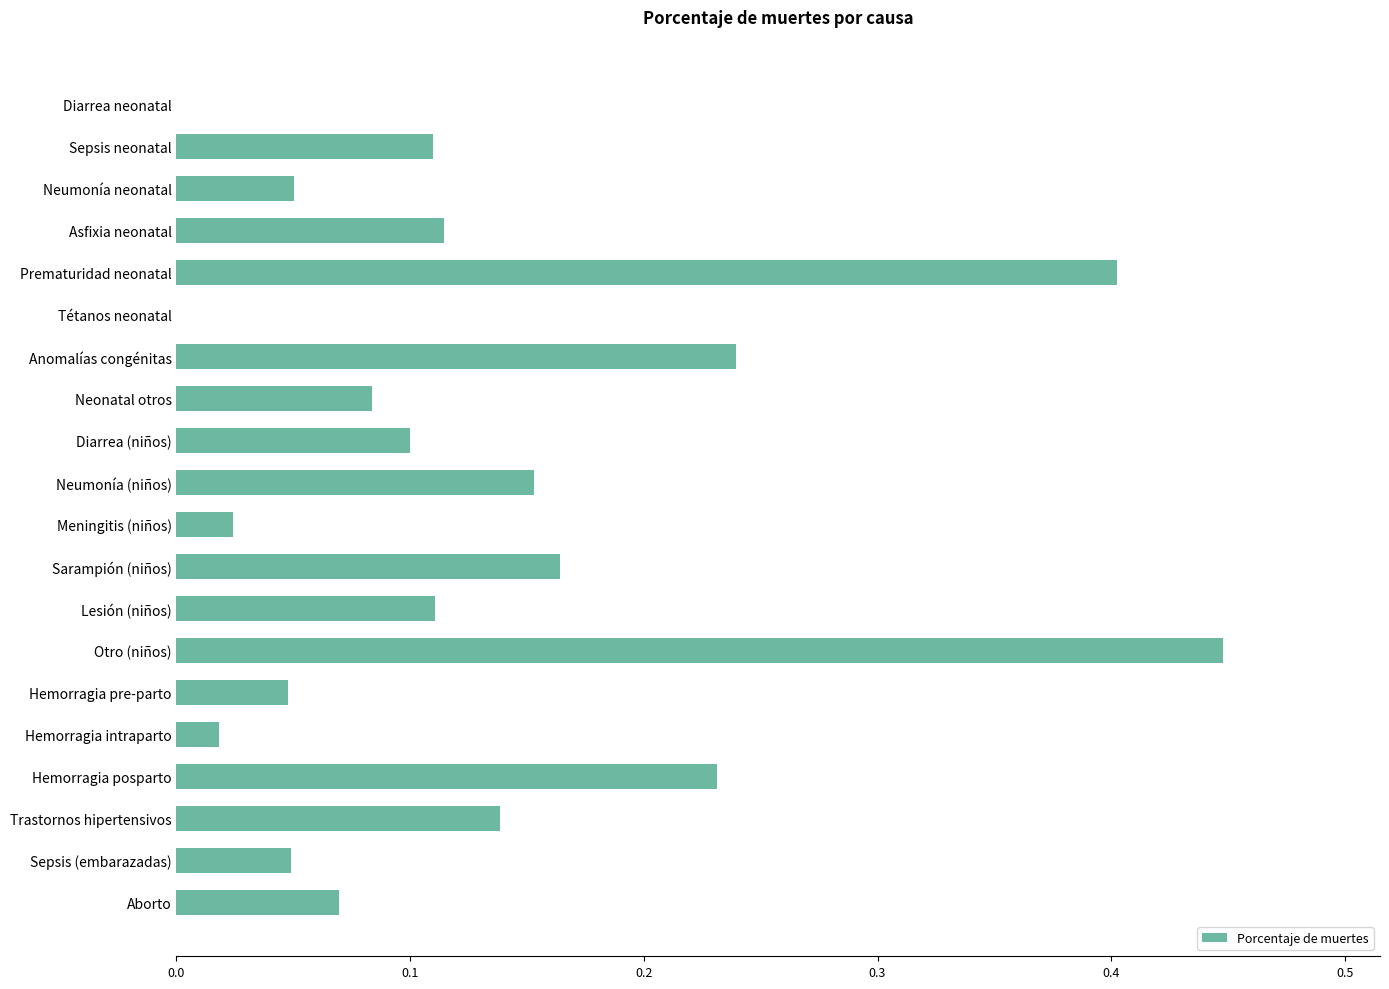

The chart shows a value of 0.2 at Sepsis neonatal. True or false?

False